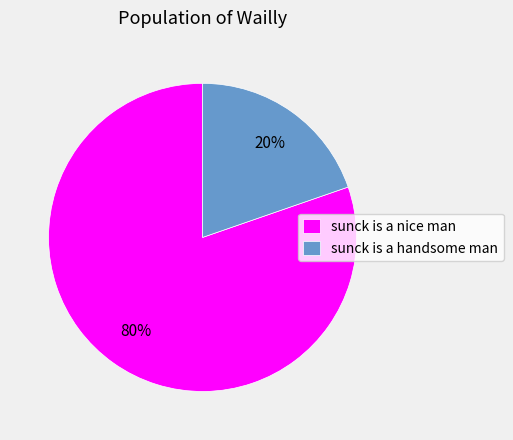

Does sunck is a nice man account for over 50% of the chart?

Yes